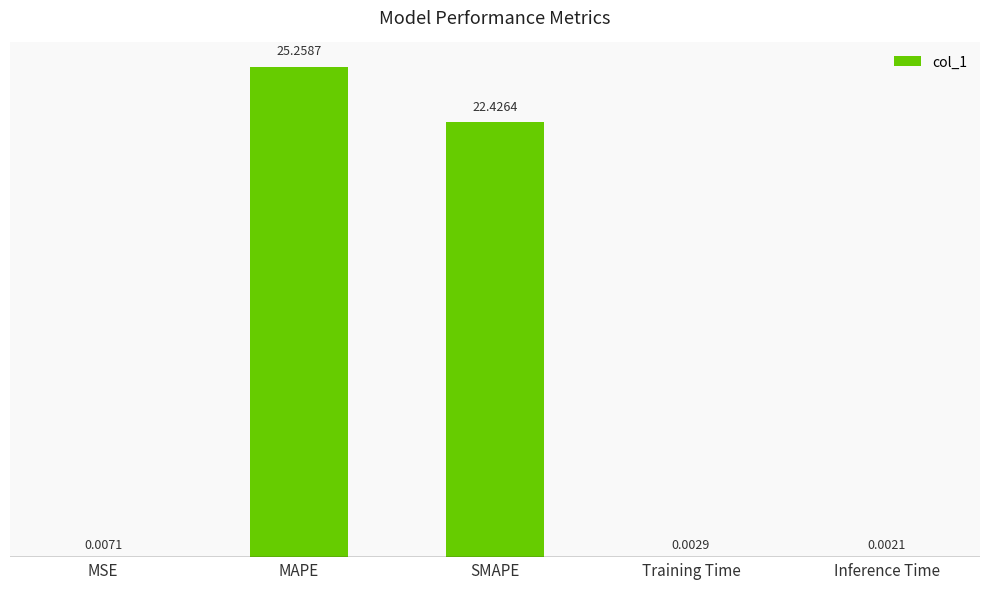

What is the sum of all values?

47.7